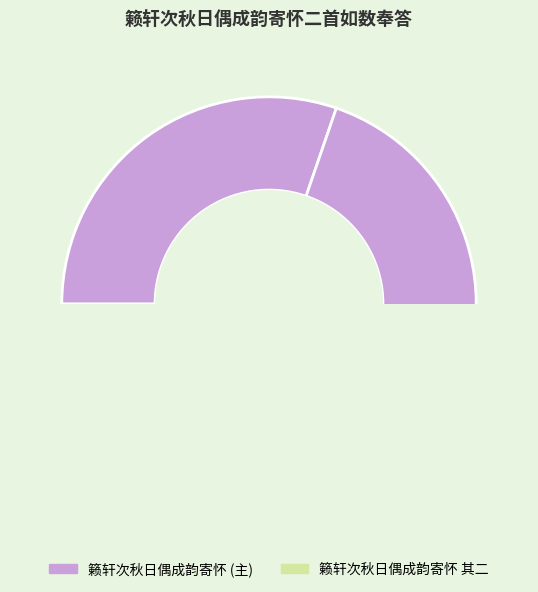

To the nearest percent, what is the difference between the largest and smallest slice percentages?

20%